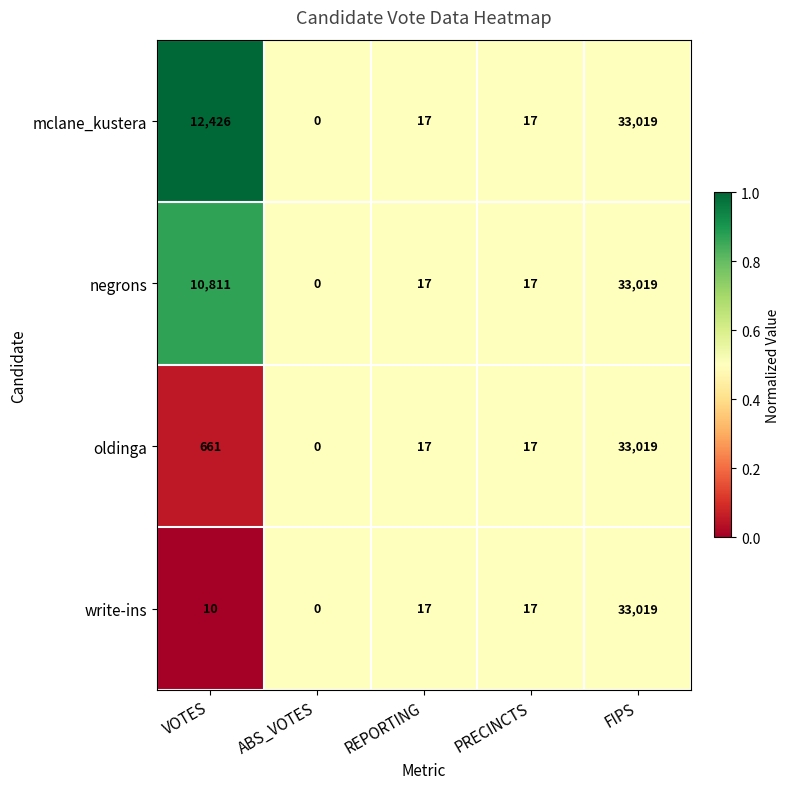

Which category has the lowest value across all series?

ABS_VOTES